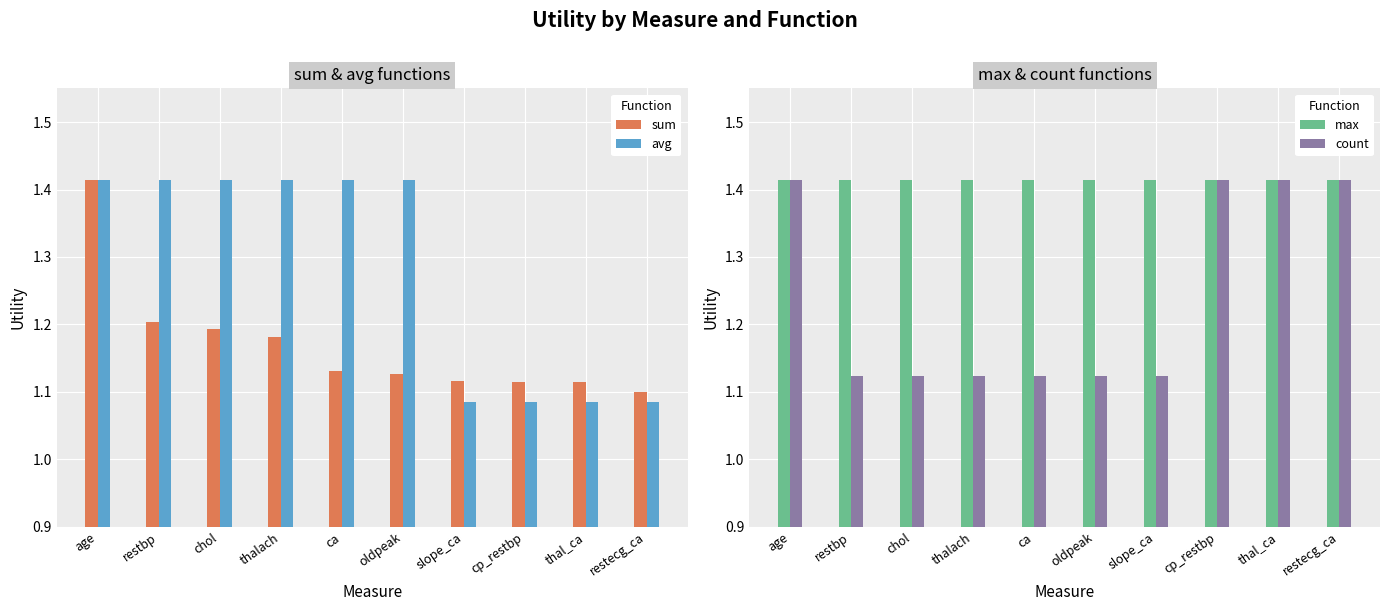

Which has a higher value, chol or thal_ca?

chol